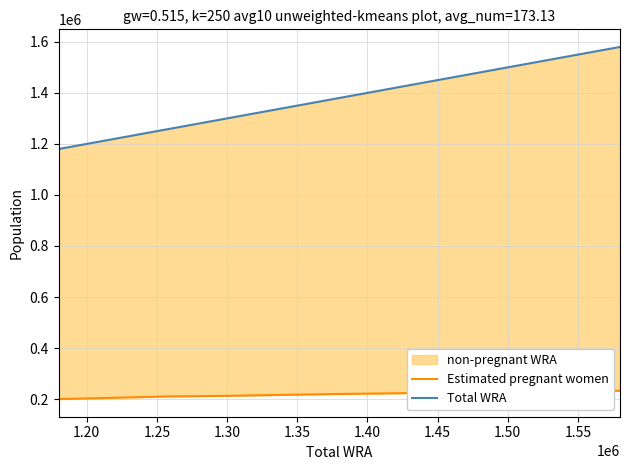

Is it true that Total WRA equals 879853.4 at 10?

False